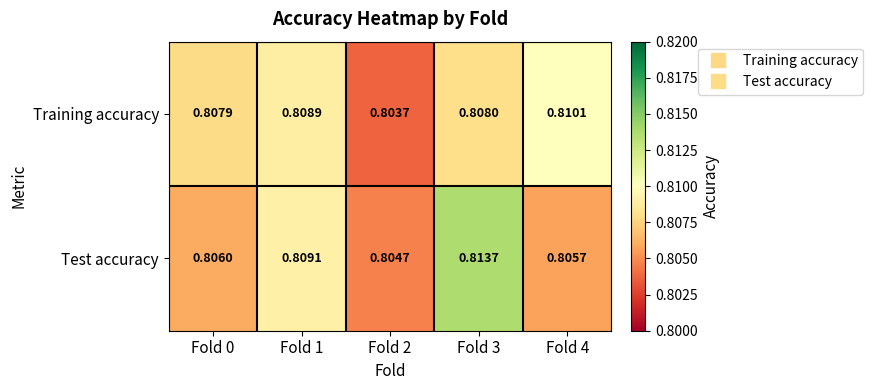

At how many categories does at least one series exceed 0?

5